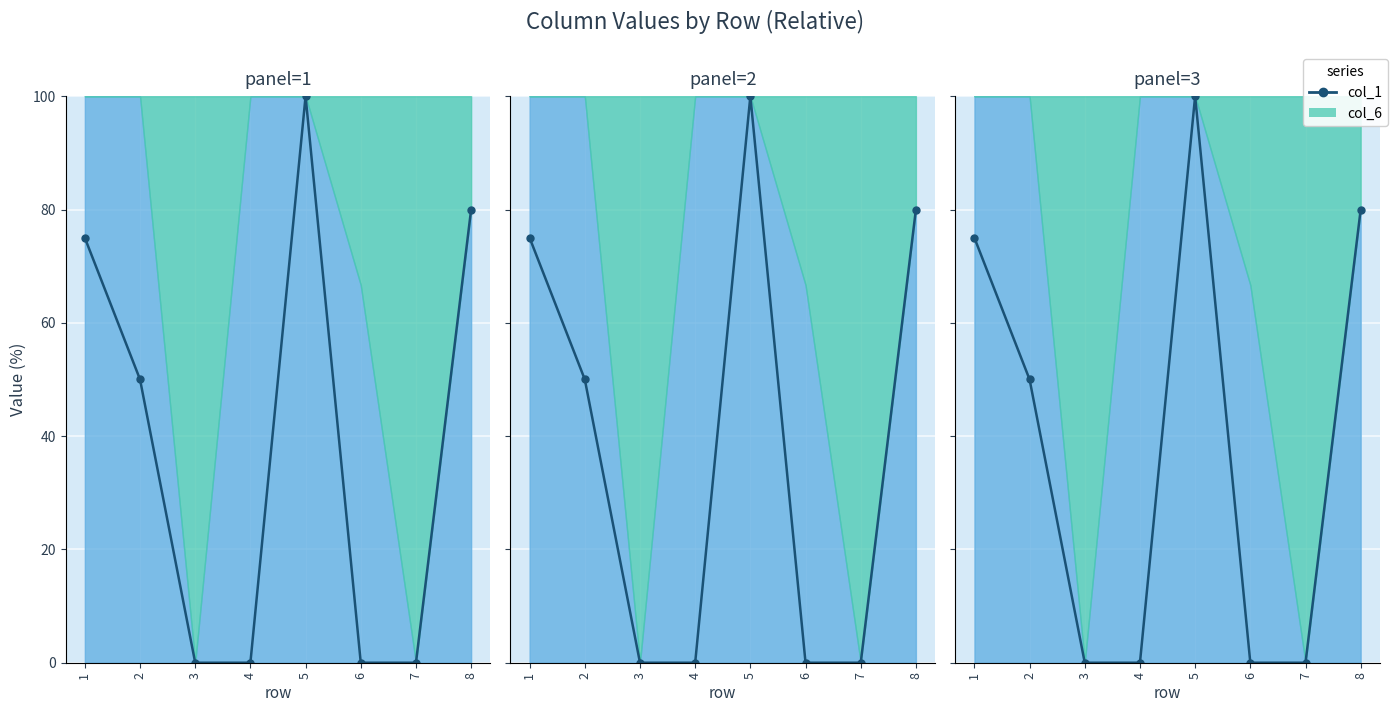

True or false: there are more than 2 points higher than both neighbors.

False